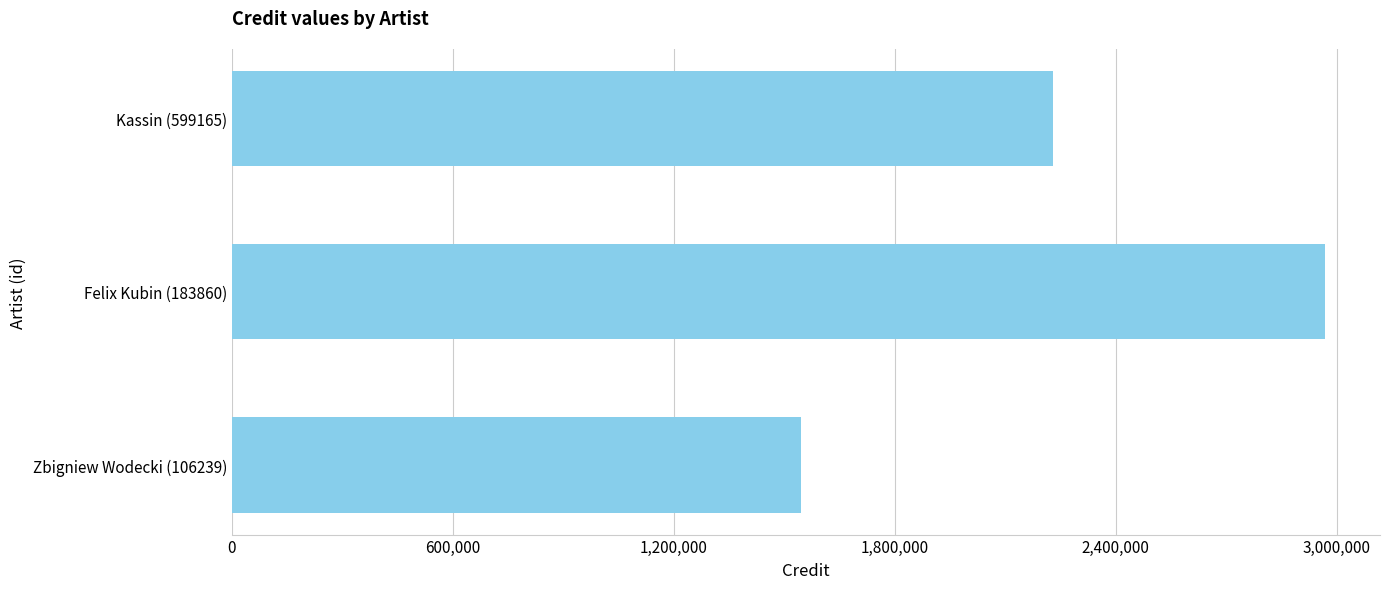

How many bars are there in total?

3